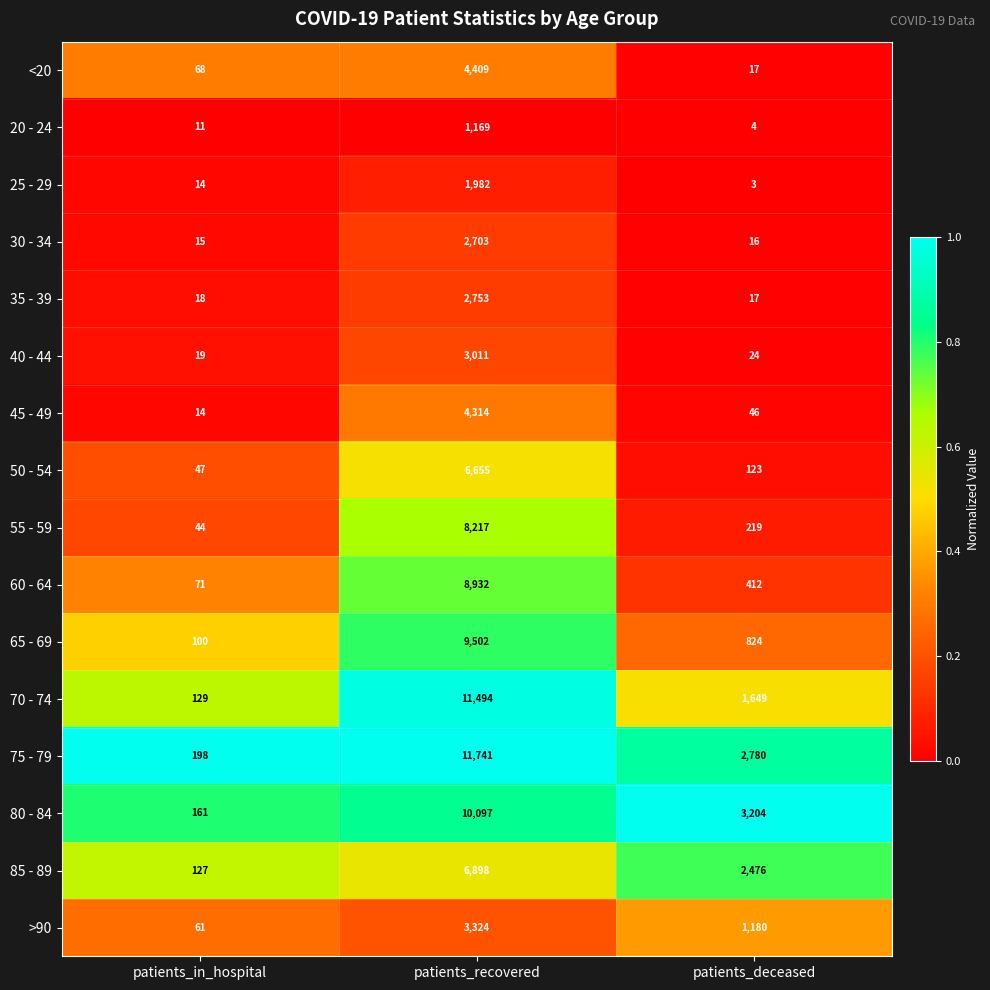

What is the total value across all series at patients_recovered?

97201